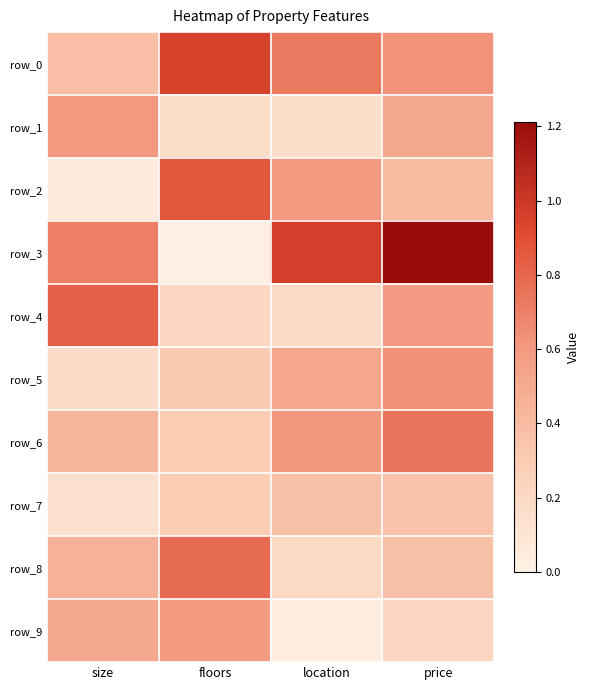

Reading left to right, list all the values displayed in this chart.

row_0: 0.4	1.0	0.7	0.6
row_1: 0.6	0.2	0.2	0.5
row_2: 0.1	0.9	0.6	0.4
row_3: 0.7	0.0	1.0	1.2
row_4: 0.8	0.2	0.2	0.6
row_5: 0.2	0.3	0.5	0.6
row_6: 0.4	0.3	0.6	0.7
row_7: 0.1	0.3	0.4	0.4
row_8: 0.5	0.8	0.2	0.4
row_9: 0.5	0.6	0.0	0.2